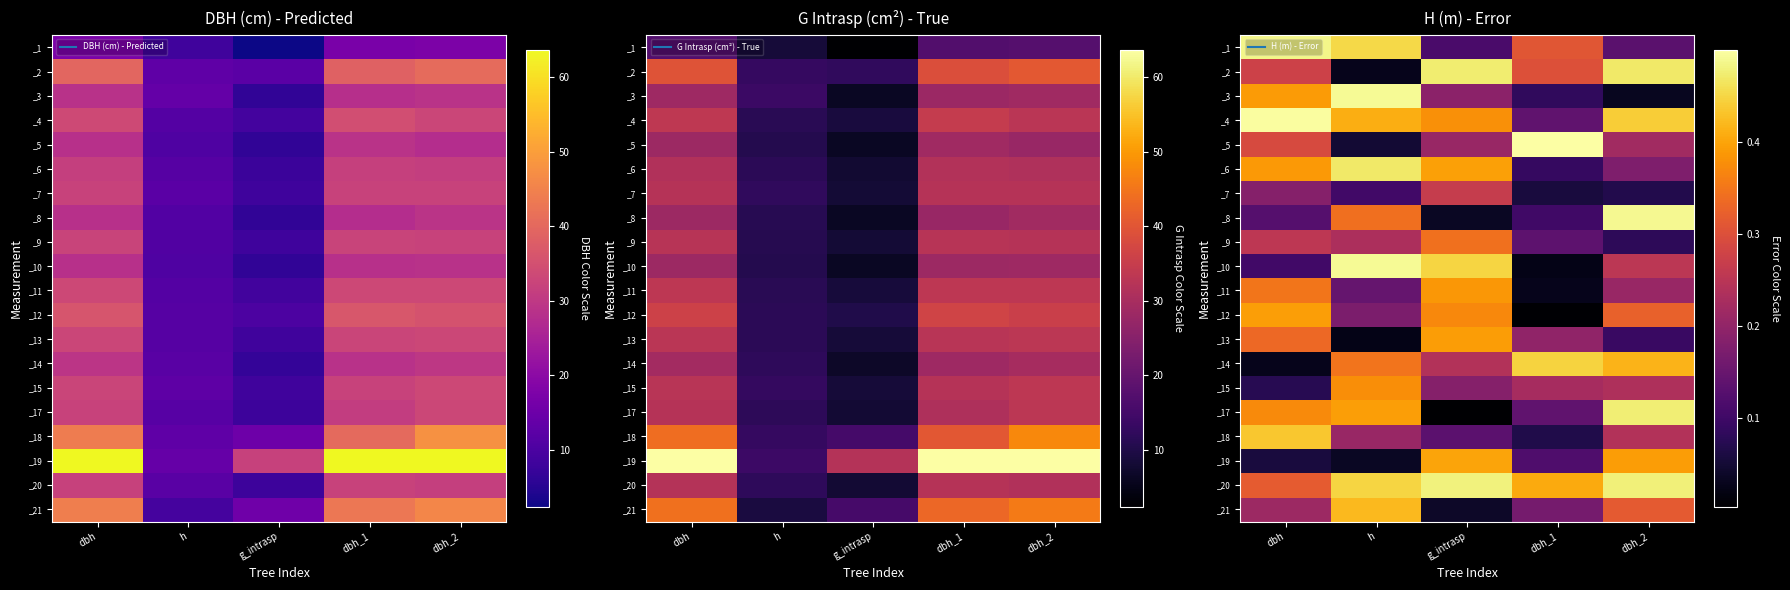

Reading right to left, transcribe all the data shown in this chart.

row_0: 0.1	0.3	0.1	0.5	0.5
row_1: 0.5	0.3	0.5	0.0	0.3
row_2: 0.0	0.1	0.2	0.5	0.4
row_3: 0.4	0.1	0.4	0.4	0.5
row_4: 0.2	0.5	0.2	0.0	0.3
row_5: 0.2	0.1	0.4	0.5	0.4
row_6: 0.1	0.1	0.3	0.1	0.2
row_7: 0.5	0.1	0.0	0.3	0.1
row_8: 0.1	0.1	0.3	0.2	0.3
row_9: 0.3	0.0	0.4	0.5	0.1
row_10: 0.2	0.0	0.4	0.1	0.3
row_11: 0.3	0.0	0.4	0.2	0.4
row_12: 0.1	0.2	0.4	0.0	0.3
row_13: 0.4	0.4	0.2	0.3	0.0
row_14: 0.2	0.2	0.2	0.4	0.1
row_15: 0.5	0.1	0.0	0.4	0.4
row_16: 0.2	0.1	0.1	0.2	0.4
row_17: 0.4	0.1	0.4	0.0	0.1
row_18: 0.5	0.4	0.5	0.4	0.3
row_19: 0.3	0.2	0.0	0.4	0.2